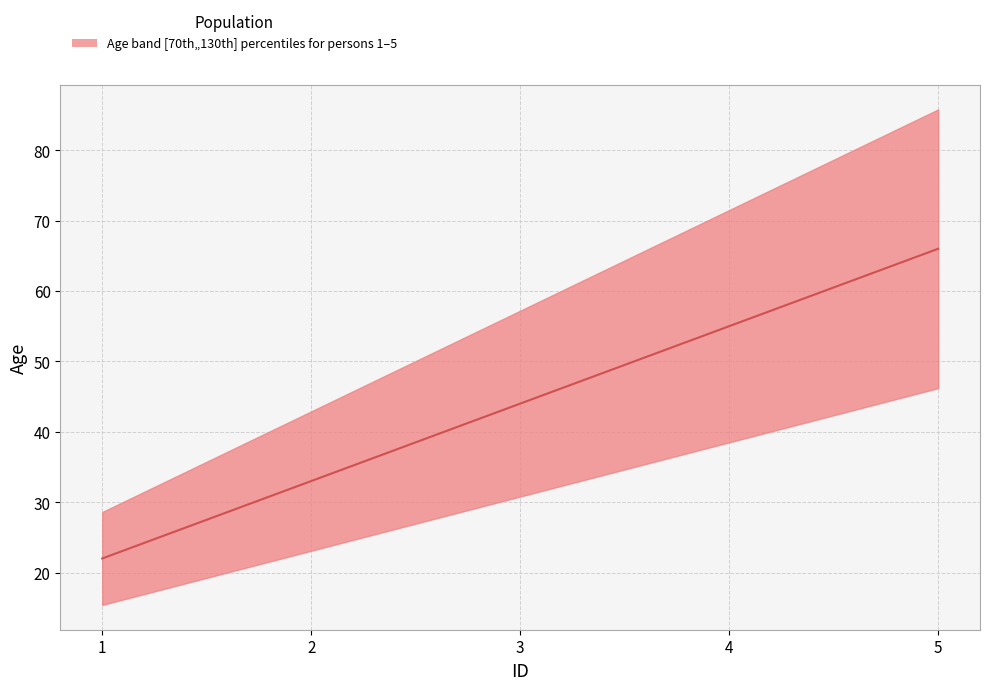

What is the value of the 2nd point from the left?

33